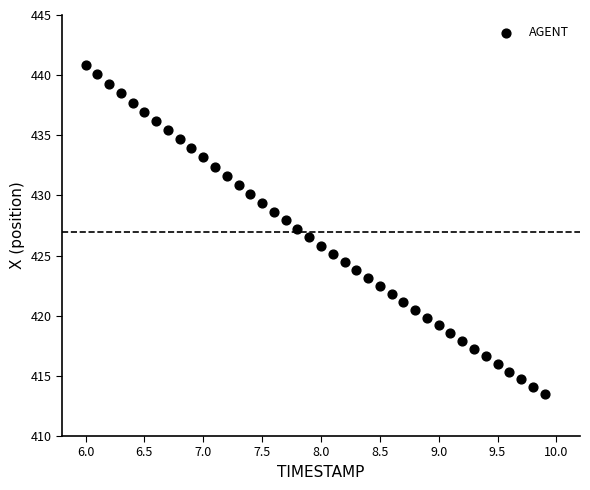

What is the range of Y values (max minus min)?

27.3